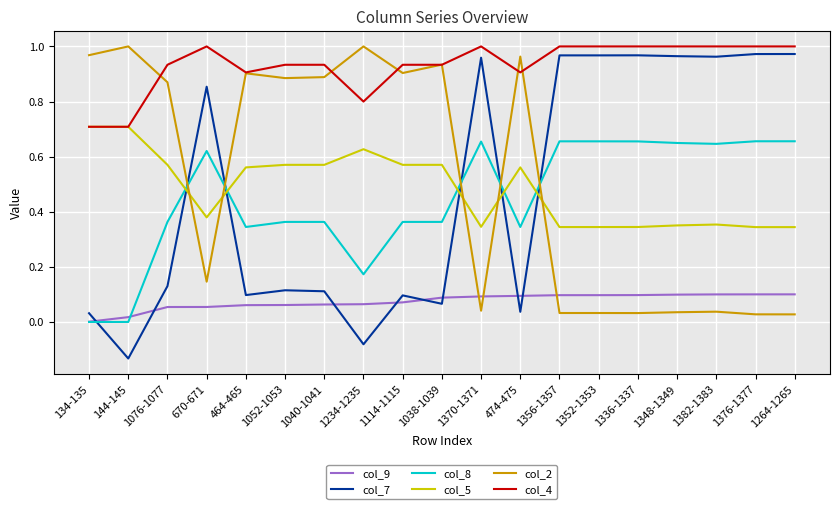

How many values in col_7 are below zero?

2